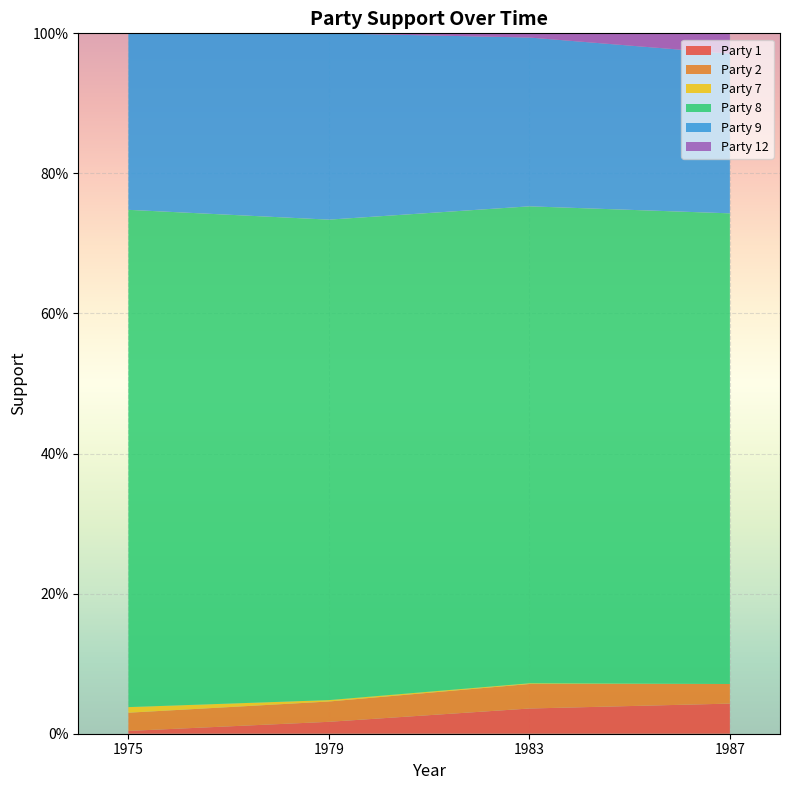

Reading left to right, list all the values displayed in this chart.

Party 1: 1975=0.0	1979=0.0	1983=0.0	1987=0.0
Party 2: 1975=0.0	1979=0.0	1983=0.0	1987=0.0
Party 7: 1975=0.0	1979=0.0	1983=0.0	1987=0.0
Party 8: 1975=0.7	1979=0.7	1983=0.7	1987=0.7
Party 9: 1975=0.3	1979=0.3	1983=0.2	1987=0.2
Party 12: 1975=0.0	1979=0.0	1983=0.0	1987=0.0